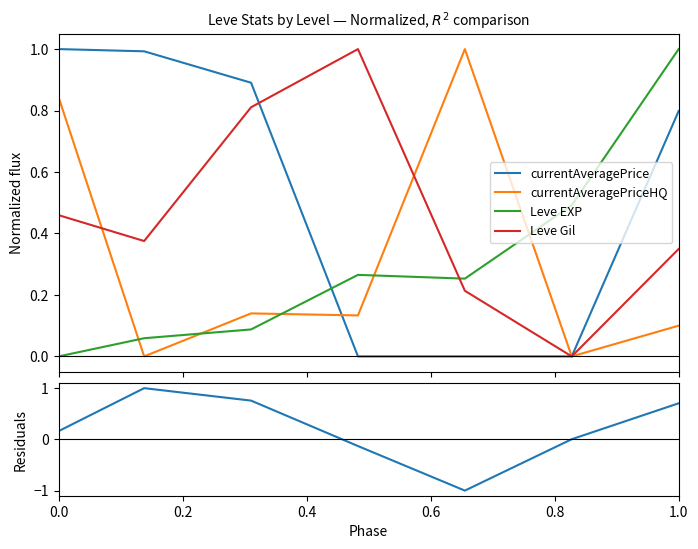

Which series has the largest total across all categories?

currentAveragePrice